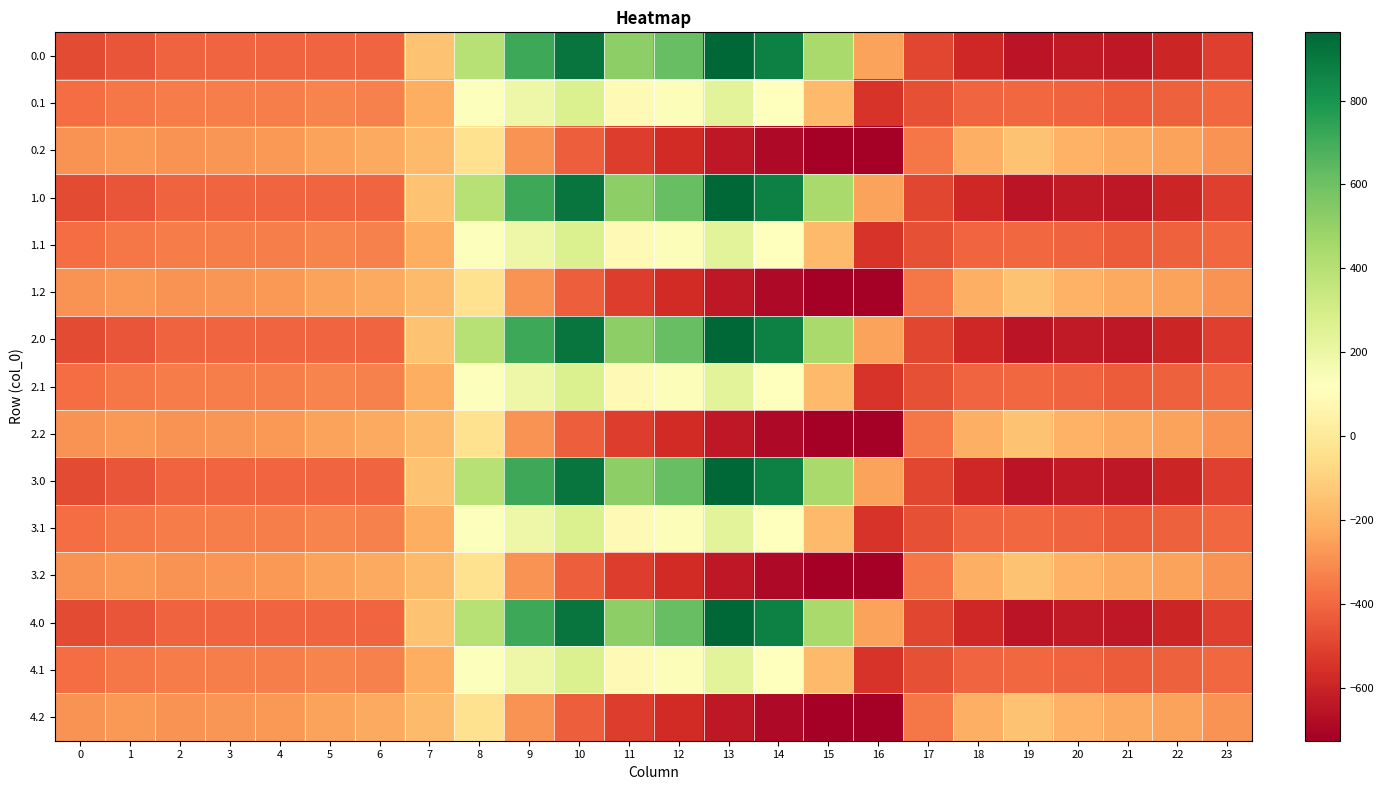

Which label corresponds to the smallest value in the chart?

16